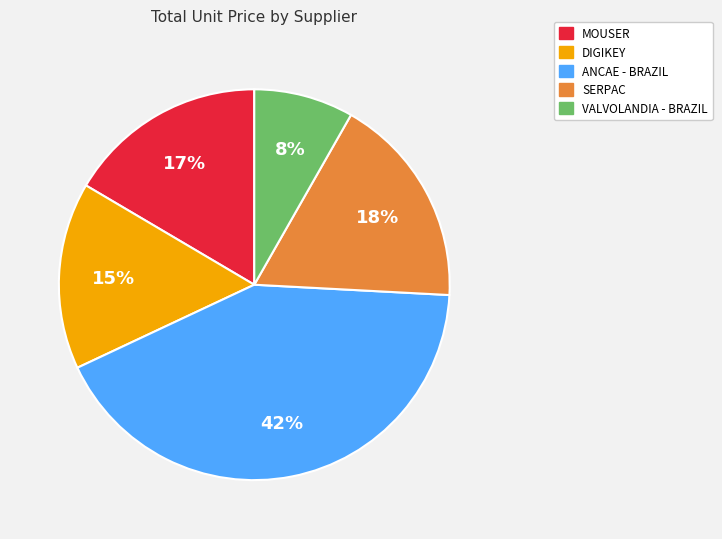

What percentage is the DIGIKEY slice, to the nearest percent?

15%